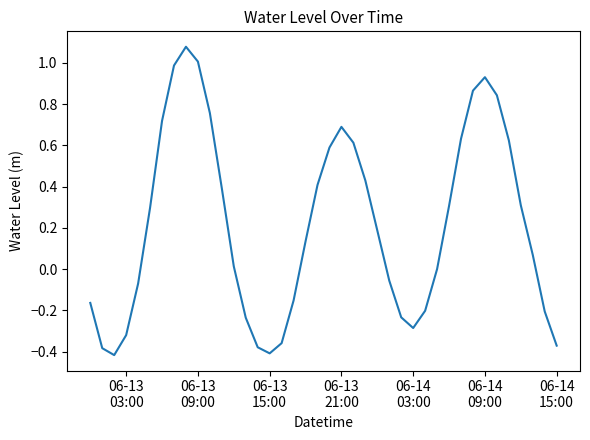

How many lines are shown in the chart?

1